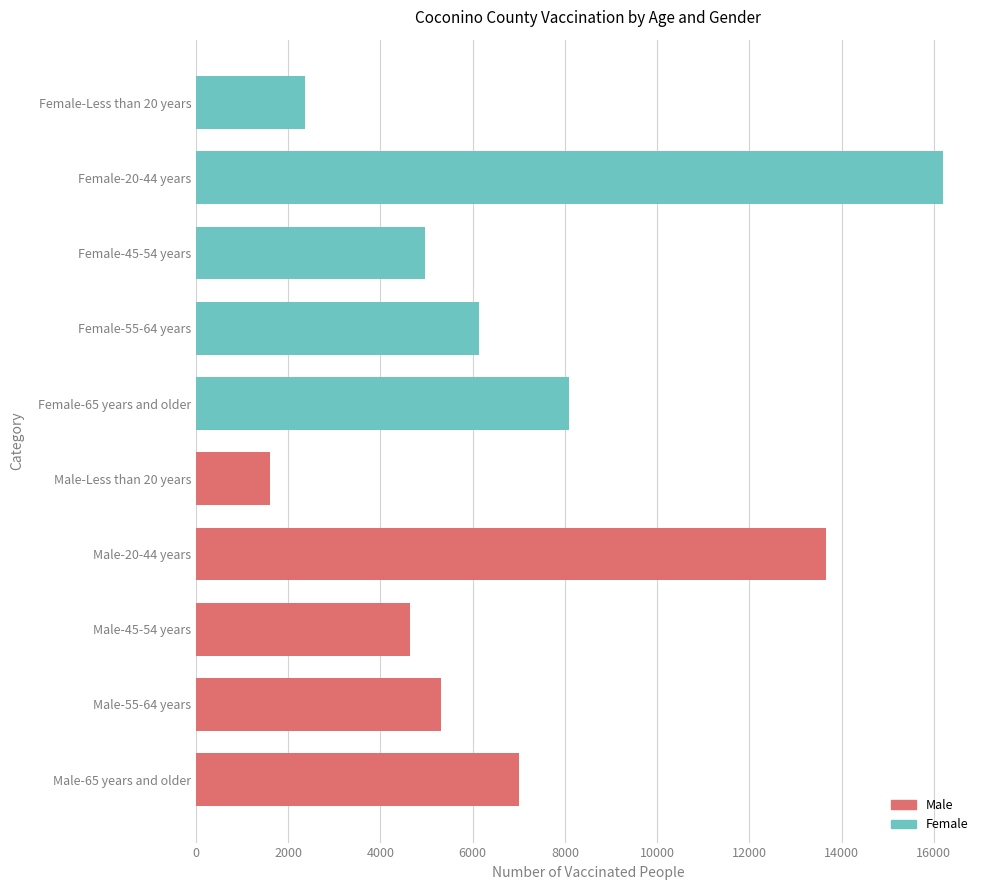

Reading bottom to top, what are all the values shown in this chart?

Male-65 years and older=7001	Male-55-64 years=5318	Male-45-54 years=4640	Male-20-44 years=13657	Male-Less than 20 years=1599	Female-65 years and older=8088	Female-55-64 years=6136	Female-45-54 years=4963	Female-20-44 years=16192	Female-Less than 20 years=2356